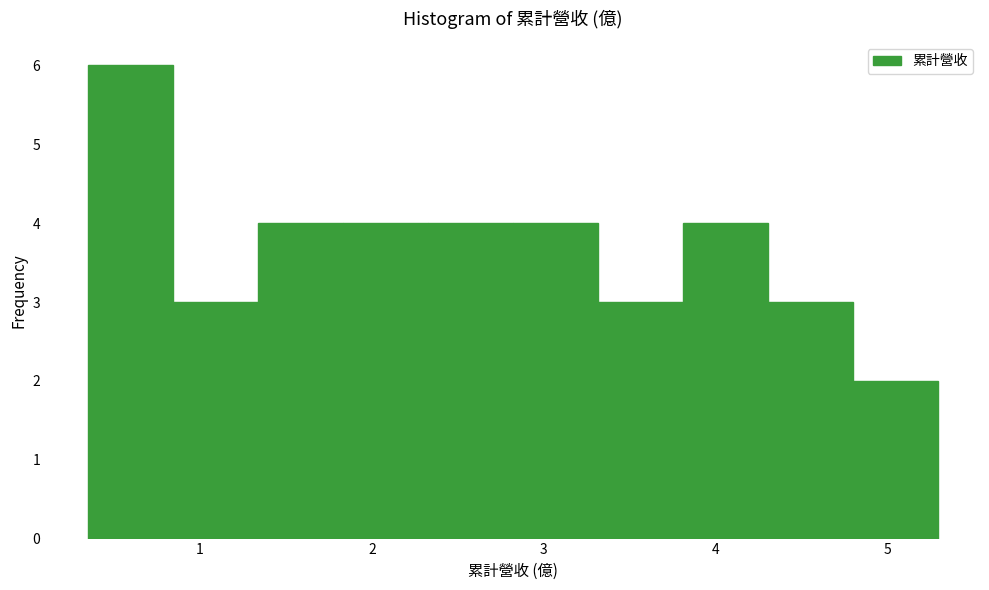

Reading left to right, list every bar in this chart as the range it spans on the x-axis followed by its height. Neither the bar edges nor the heights are printed on the chart, so give them approximately, as read against the axes.

0.3 to 0.8: 6
0.8 to 1.3: 3
1.3 to 1.8: 4
1.8 to 2.3: 4
2.3 to 2.8: 4
2.8 to 3.3: 4
3.3 to 3.8: 3
3.8 to 4.3: 4
4.3 to 4.8: 3
4.8 to 5.3: 2